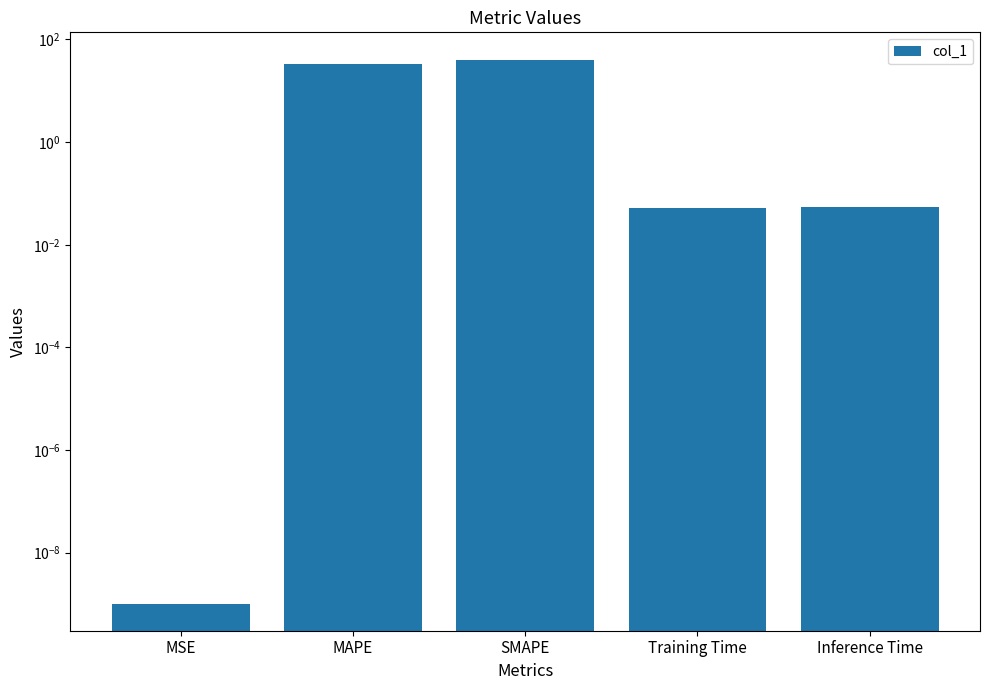

Is it true that the value at MAPE is 46.5?

False